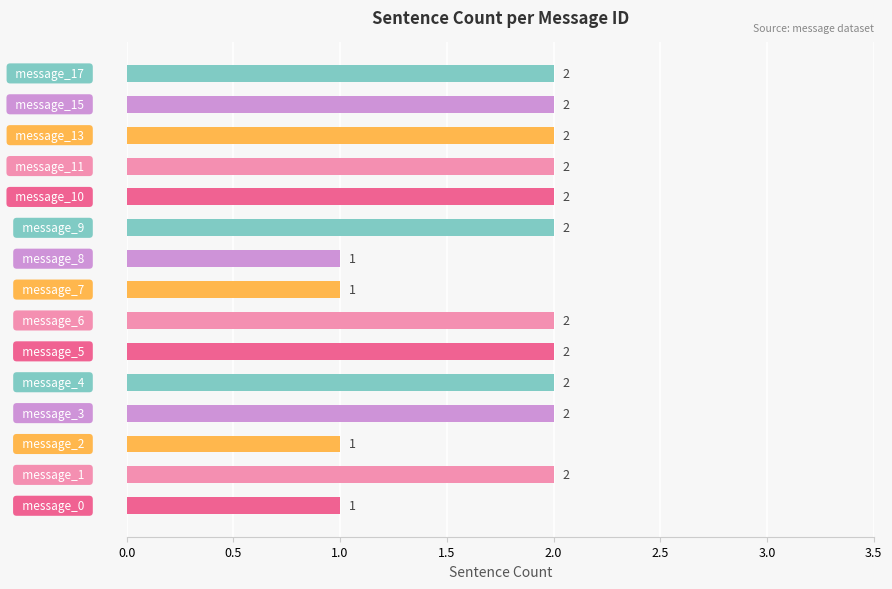

Reading bottom to top, extract all data points from this chart.

1	2	1	2	2	2	2	1	1	2	2	2	2	2	2